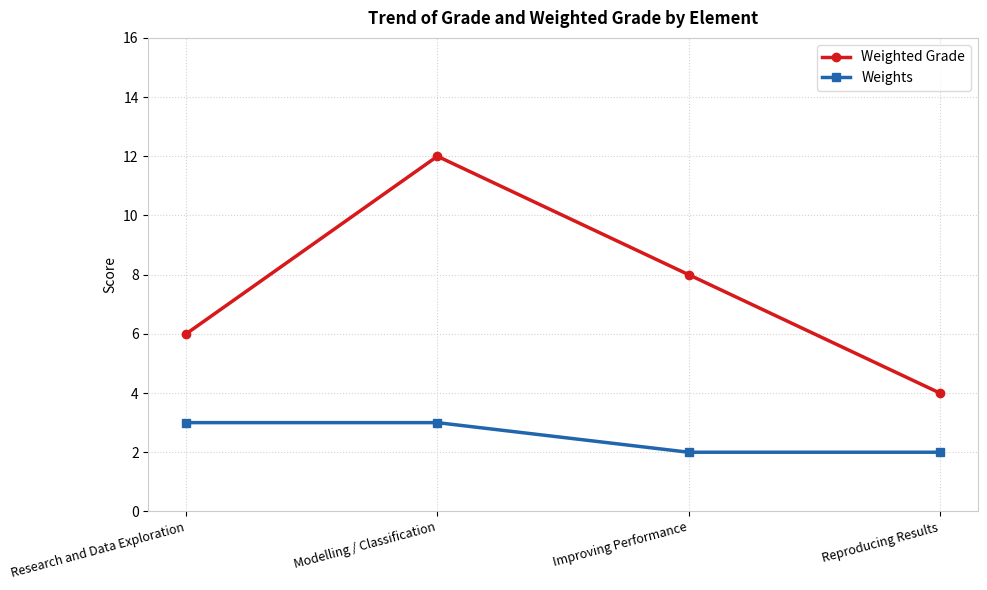

How many categories are shown in the chart?

4